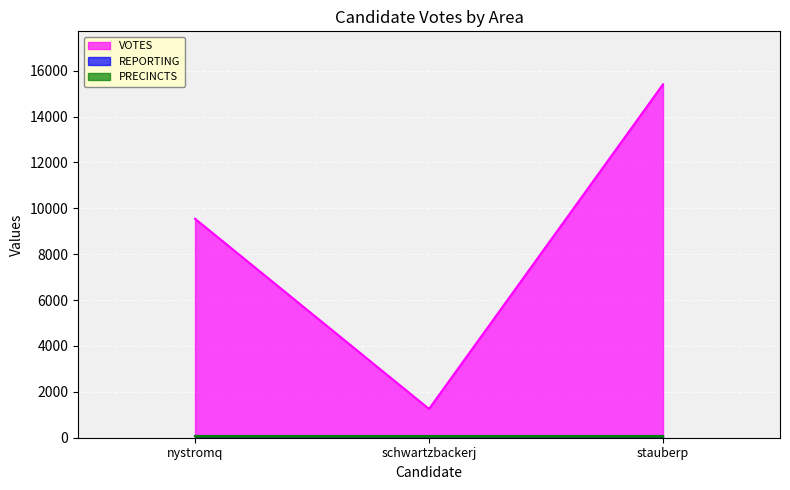

How many lines are shown in the chart?

3